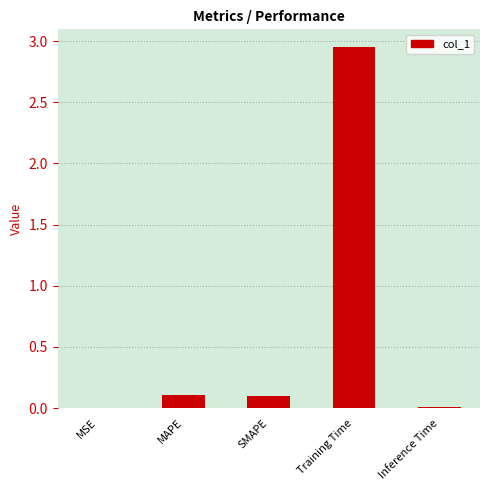

What is the change in value from MAPE to Inference Time?

-0.1